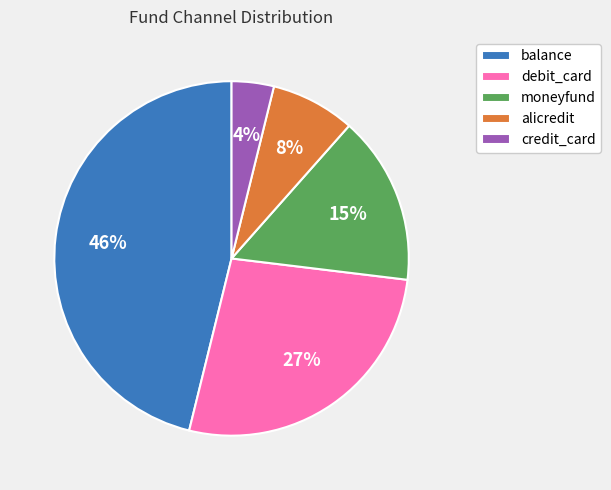

Between balance and alicredit, which is larger?

balance